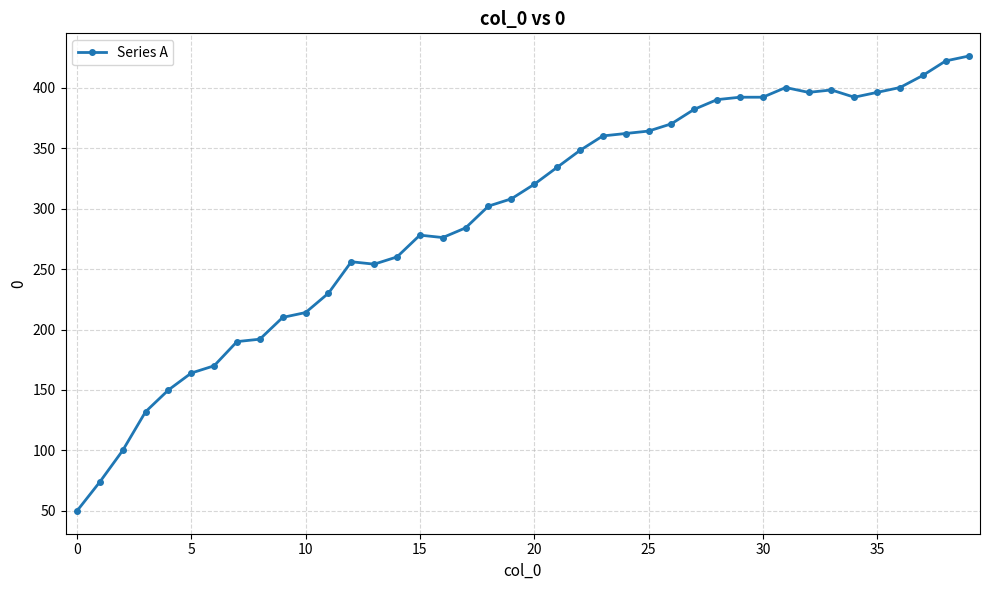

Does the chart display data point markers on the line(s)?

Yes